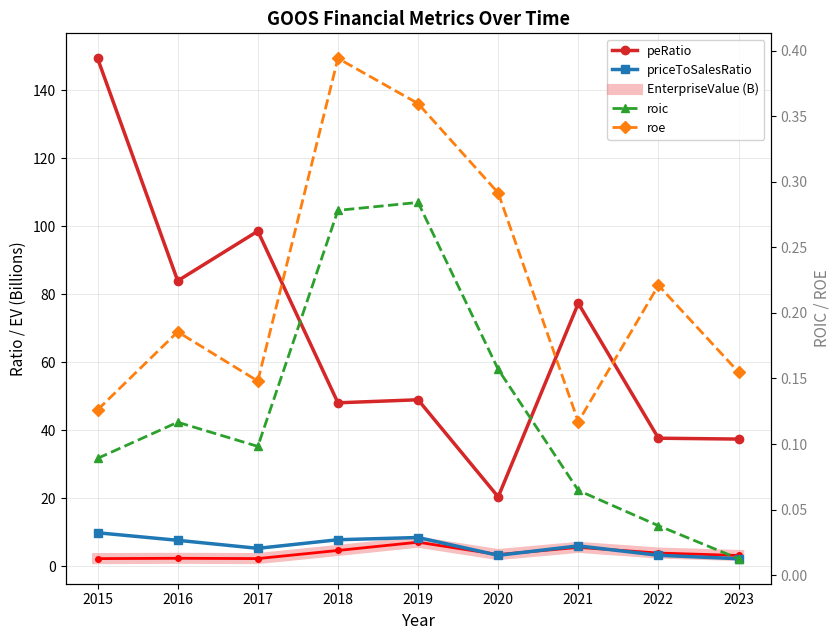

Is the value of EnterpriseValue (B) at 2017 greater than the value of roe at 2021?

Yes